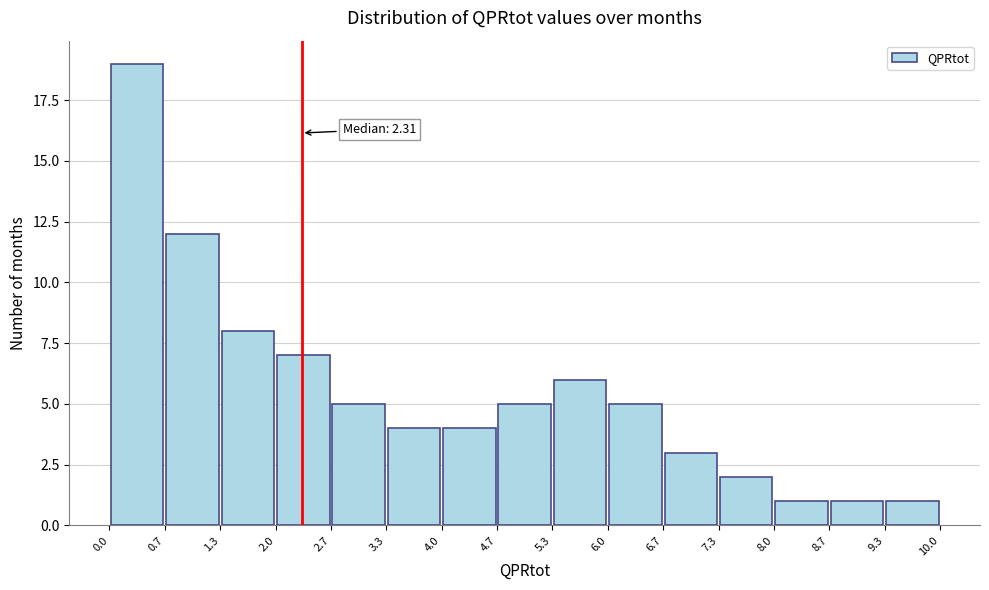

Which range on the x-axis has the tallest bar?

0.0 to 0.7